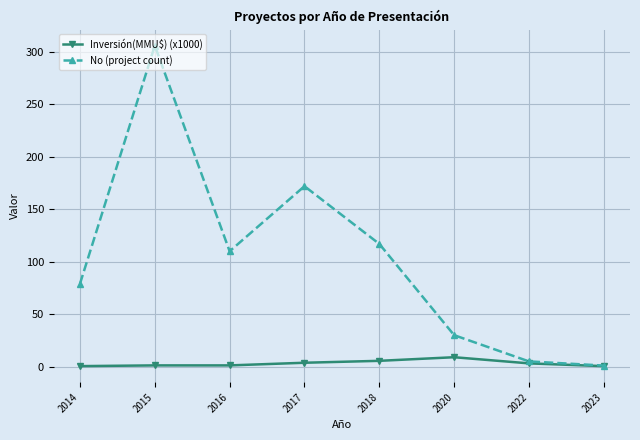

Is this an area chart (filled region under the line)?

No